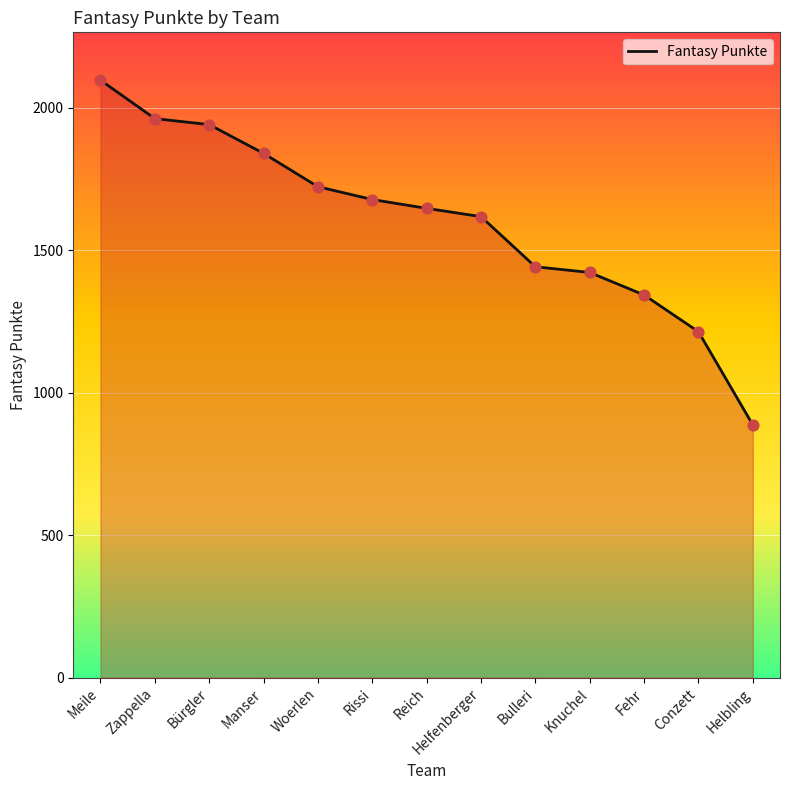

Between Manser and Knuchel, which is larger?

Manser